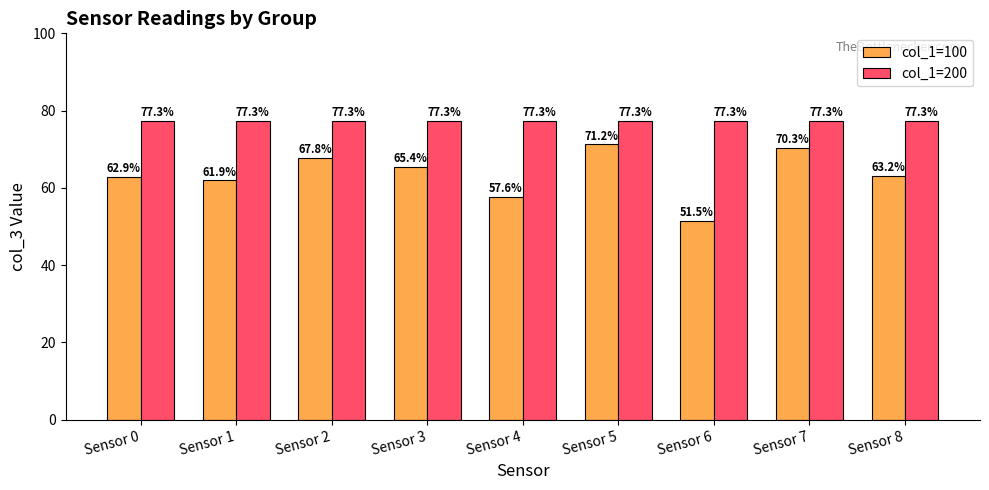

Rank the series by their average value, from highest to lowest.

col_1=200, col_1=100